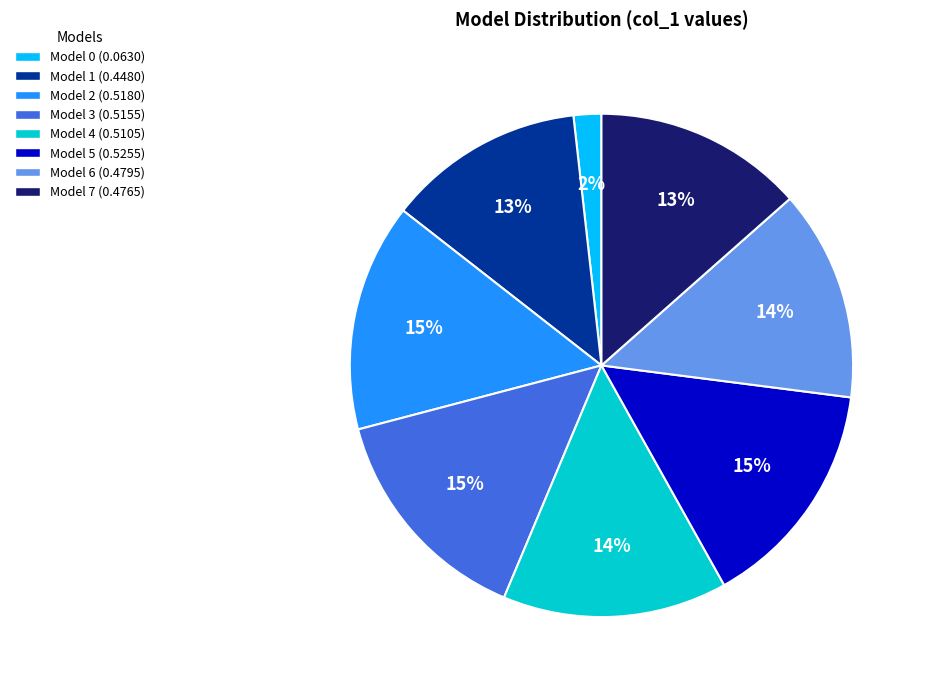

True or false: Model 2 accounts for 2% of the total.

False